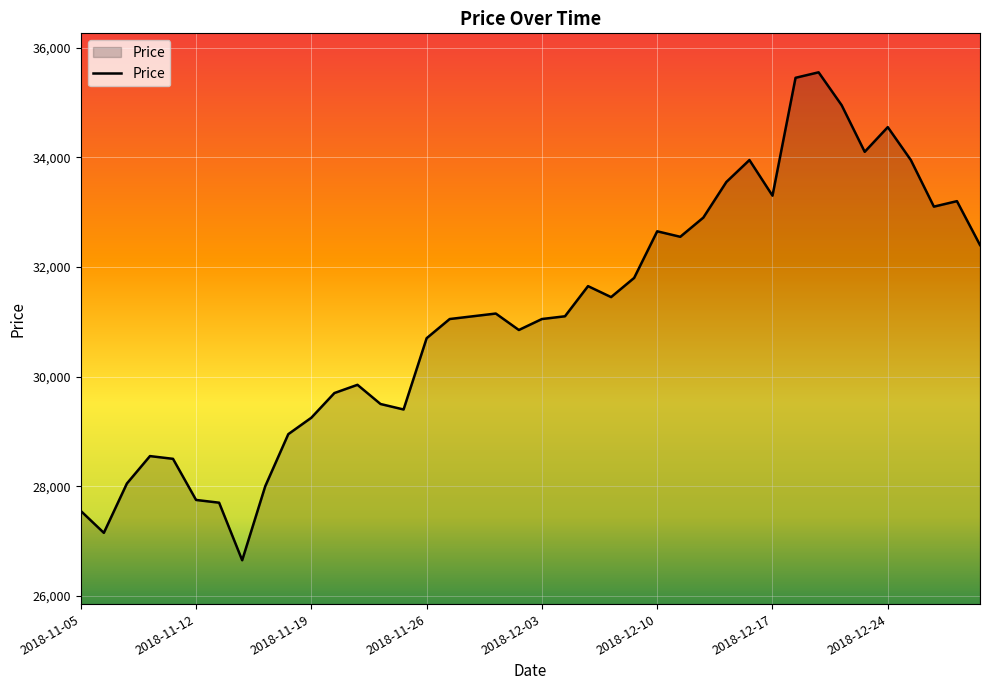

Reading right to left, list all the values displayed in this chart.

32400	33200	33100	33950	34550	34100	34950	35550	35450	33300	33950	33550	32900	32550	32650	31800	31450	31650	31100	31050	30850	31150	31100	31050	30700	29400	29500	29850	29700	29250	28950	28000	26650	27700	27750	28500	28550	28050	27150	27550